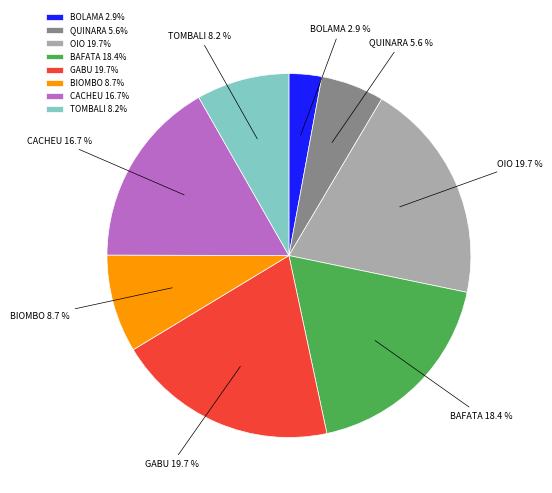

How many segments does this pie chart have?

8